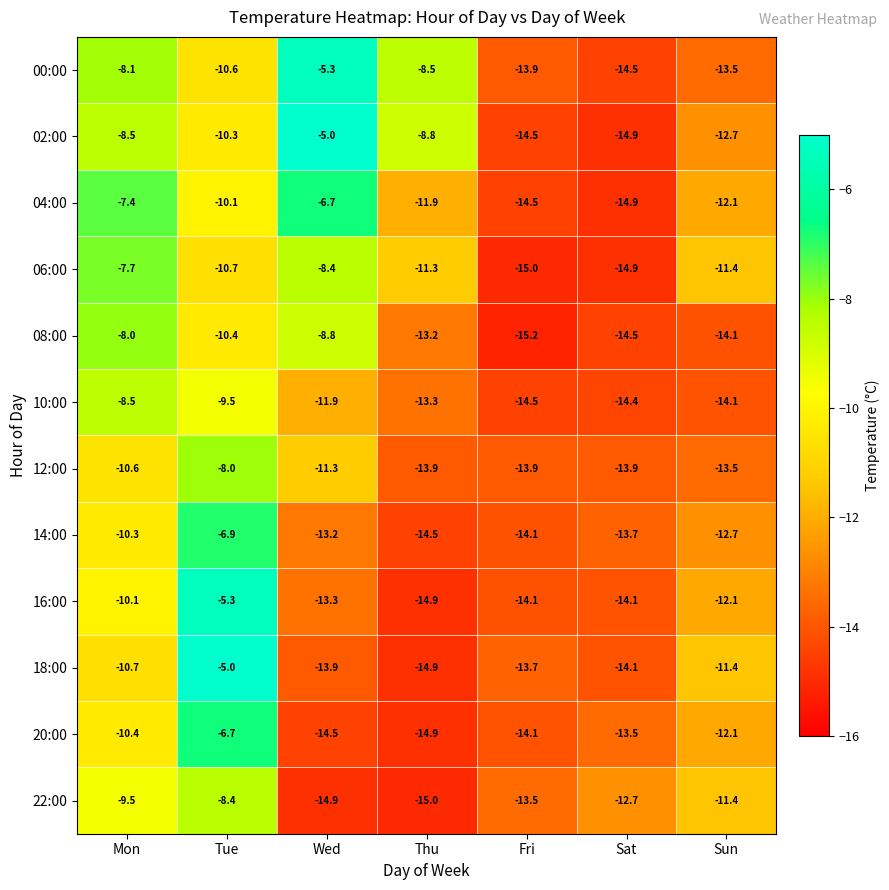

How many data points in 06:00 are less than -11?

4